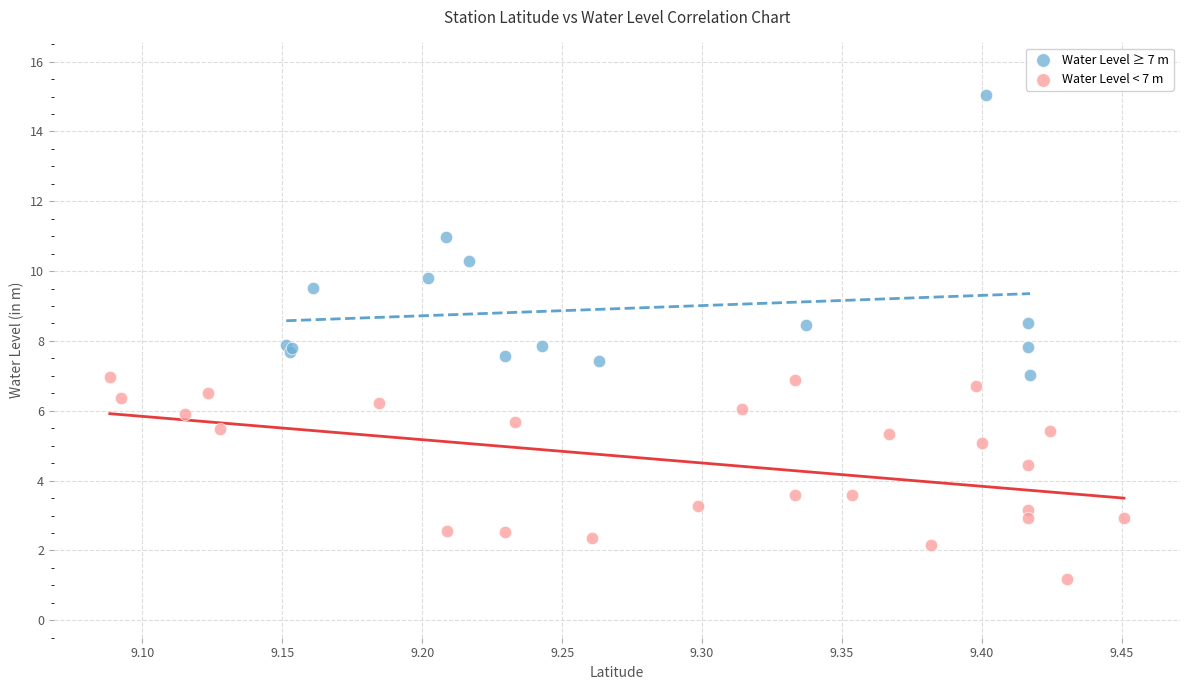

Which series contains the highest Y value?

Water Level ≥ 7 m